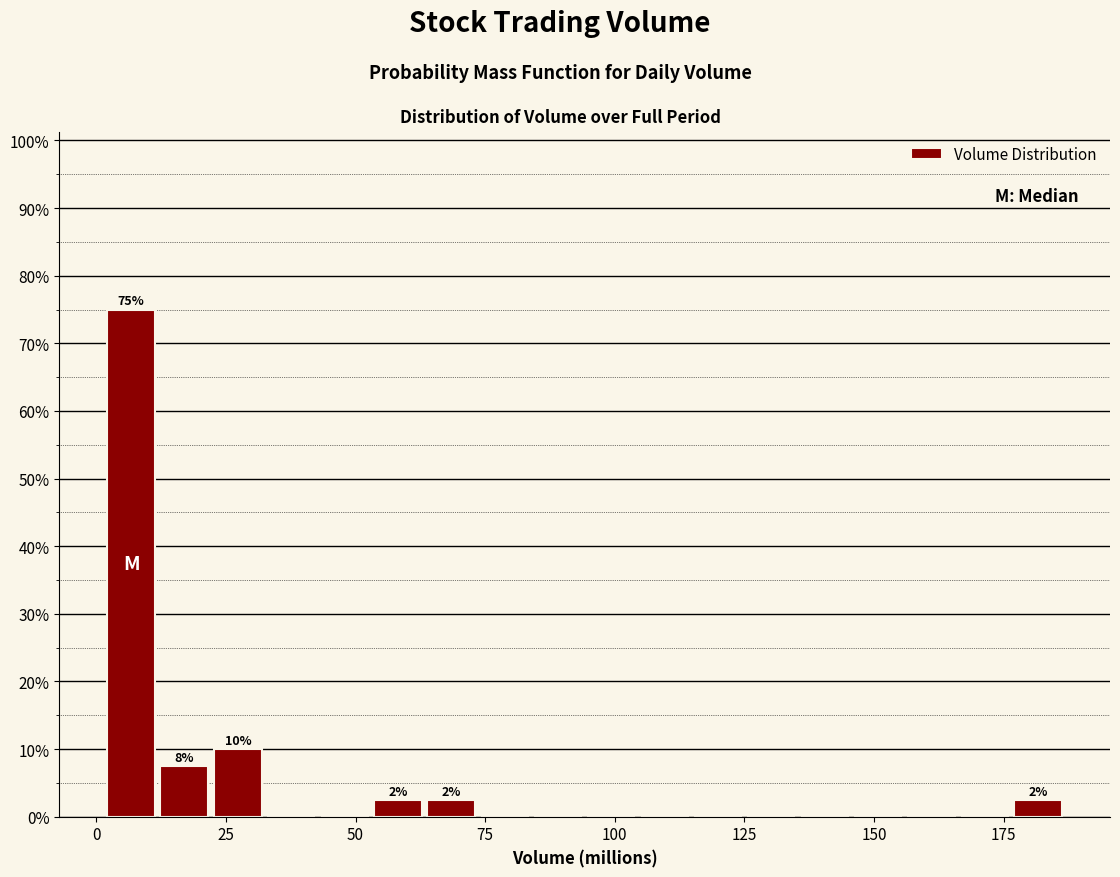

Around what value on the x-axis is the tallest bar? Give the approximate position of its centre, as read against the axis.

5